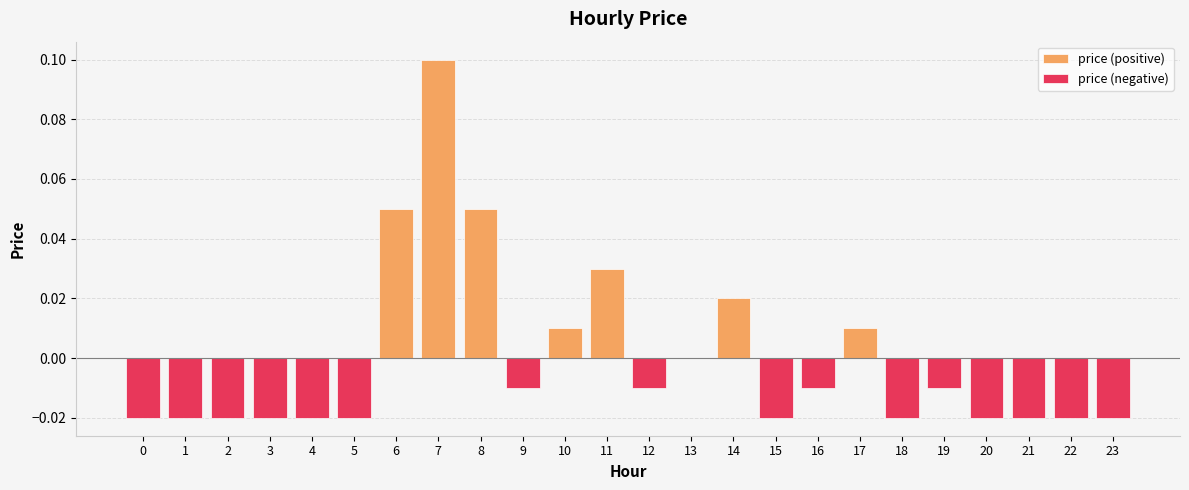

How many bars are there in each group?

2